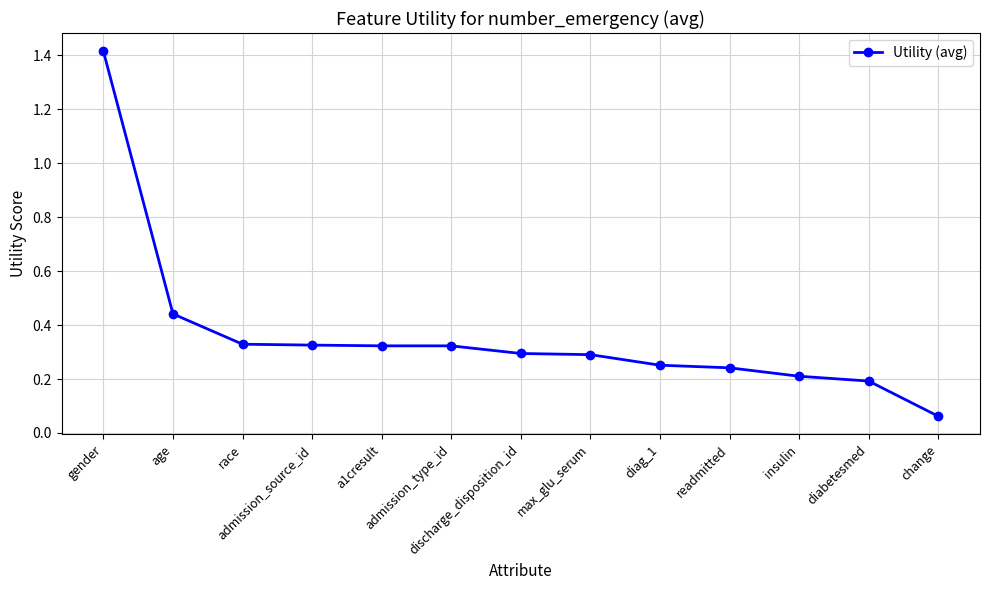

The chart shows a value of 0.1 at readmitted. True or false?

False